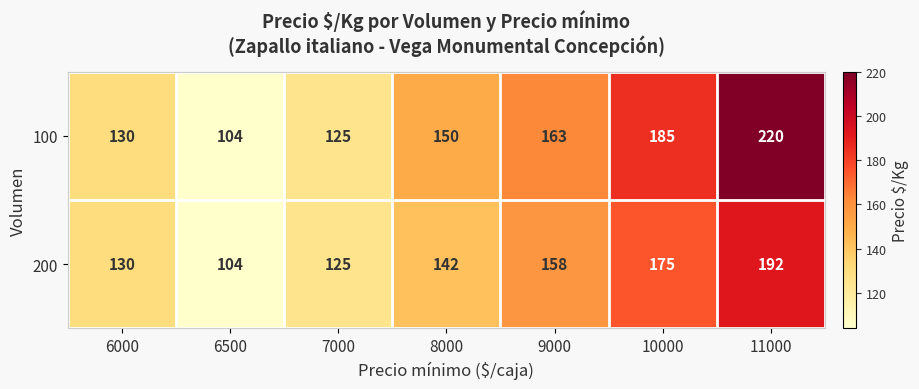

Reading left to right, what are all the values shown in this chart?

100: 130	104	125	150	163	185	220
200: 130	104	125	142	158	175	192